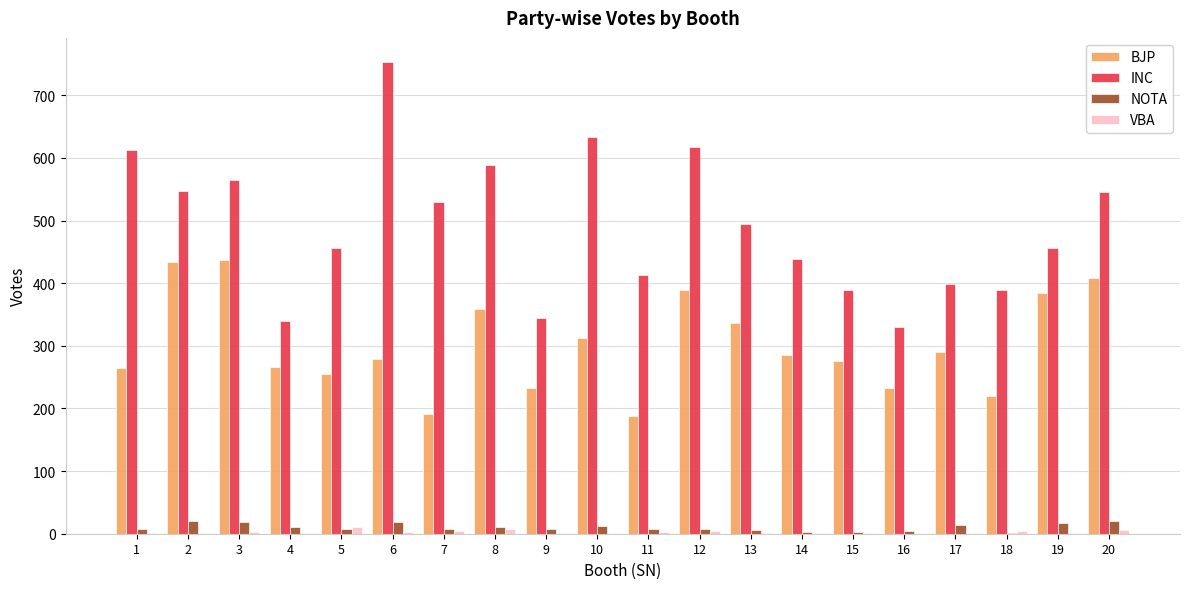

True or false: INC has a value of 584 at 17.

False